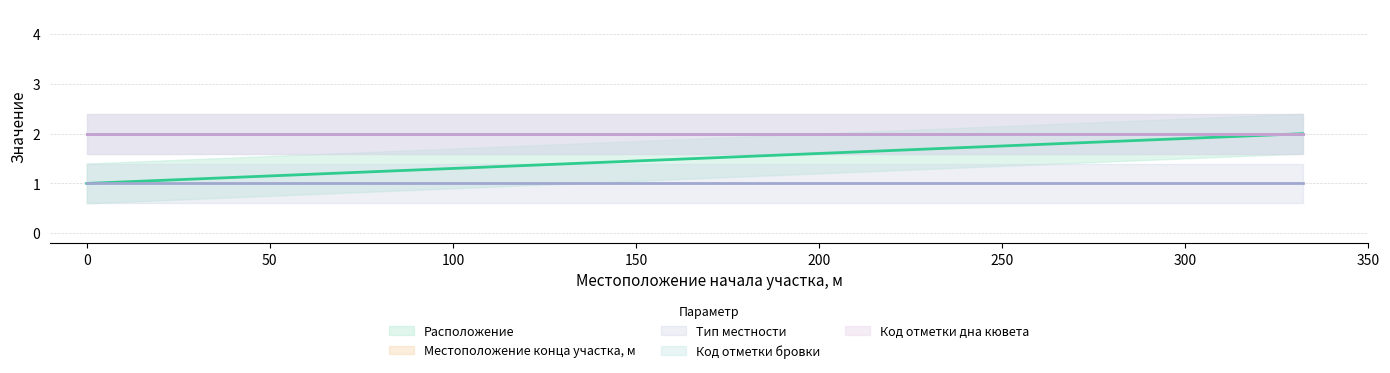

What are all the series names shown in the legend?

Расположение, Местоположение конца участка, м, Тип местности, Код отметки бровки, Код отметки дна кювета